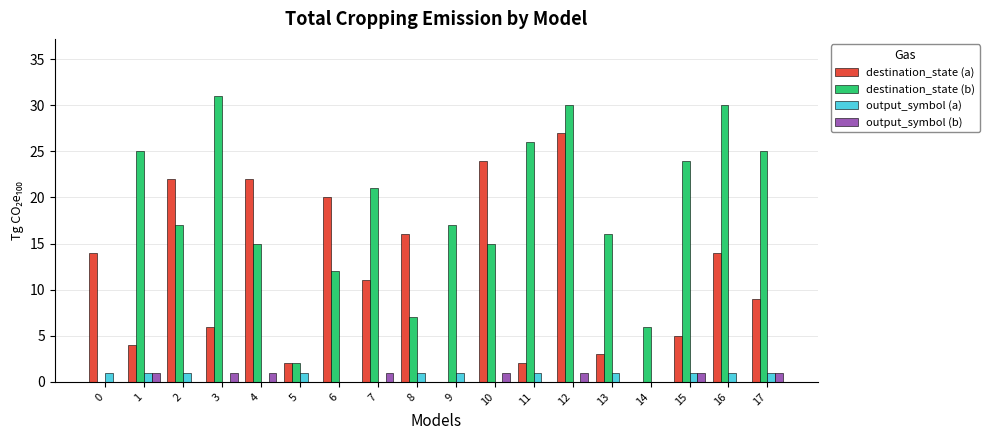

Reading left to right, list all the values displayed in this chart.

destination_state (a): 14	4	22	6	22	2	20	11	16	0	24	2	27	3	0	5	14	9
destination_state (b): 0	25	17	31	15	2	12	21	7	17	15	26	30	16	6	24	30	25
output_symbol (a): 1	1	1	0	0	1	0	0	1	1	0	1	0	1	0	1	1	1
output_symbol (b): 0	1	0	1	1	0	0	1	0	0	1	0	1	0	0	1	0	1